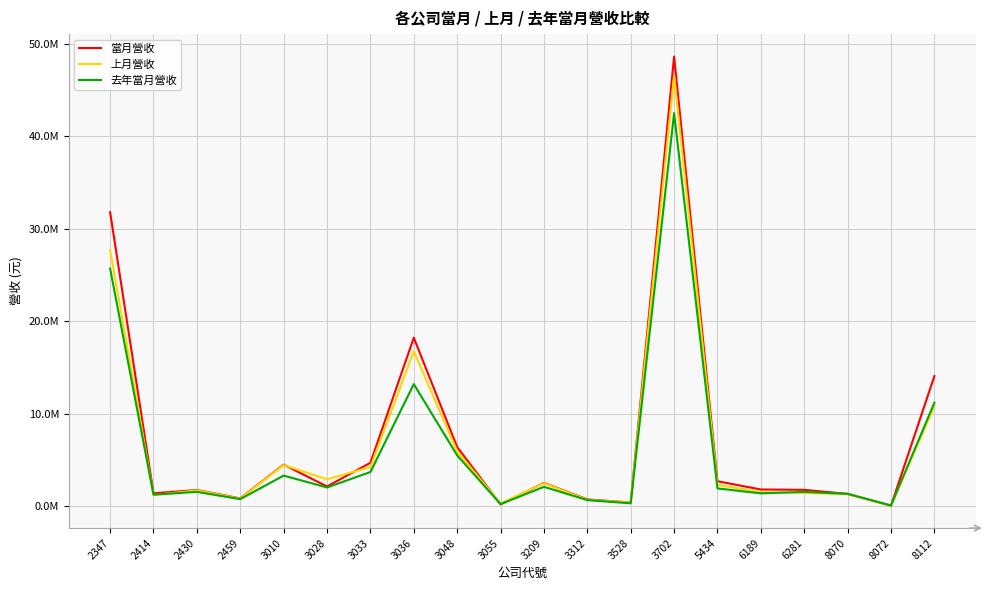

Is this an area chart (filled region under the line)?

No